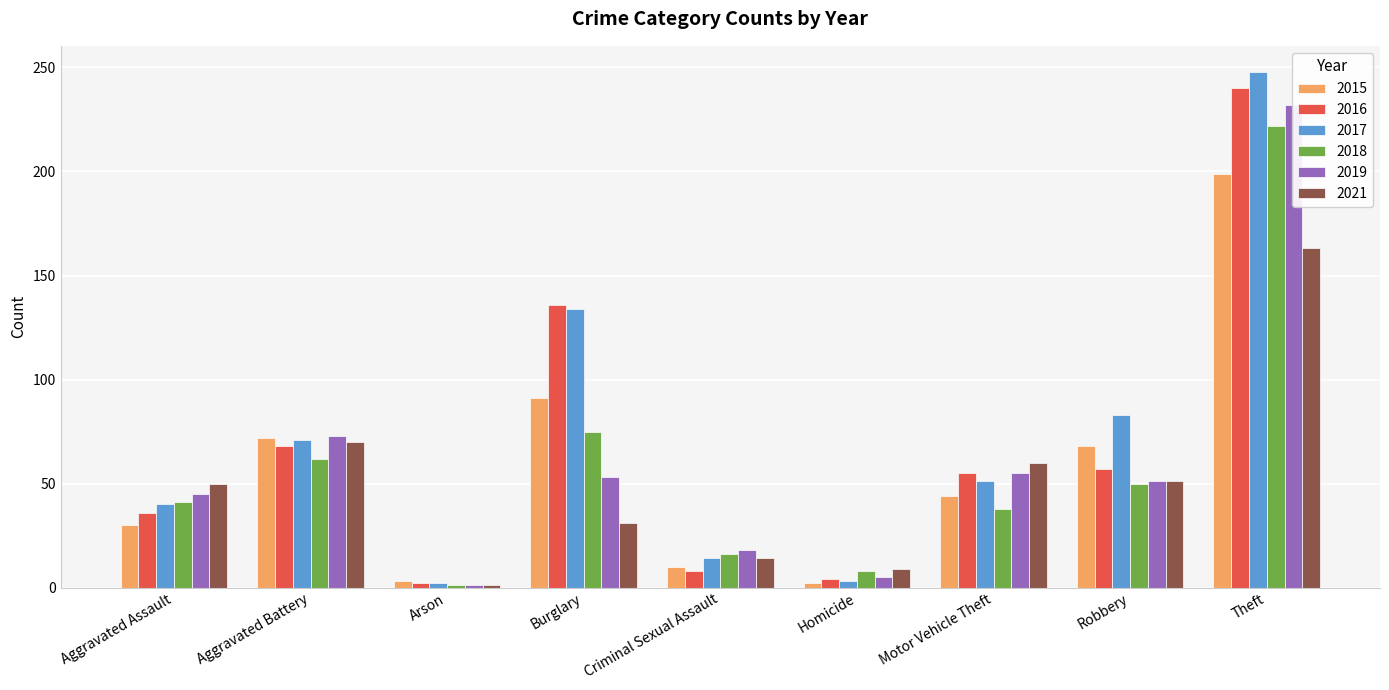

What is the approximate value of 2016 at Arson?

2